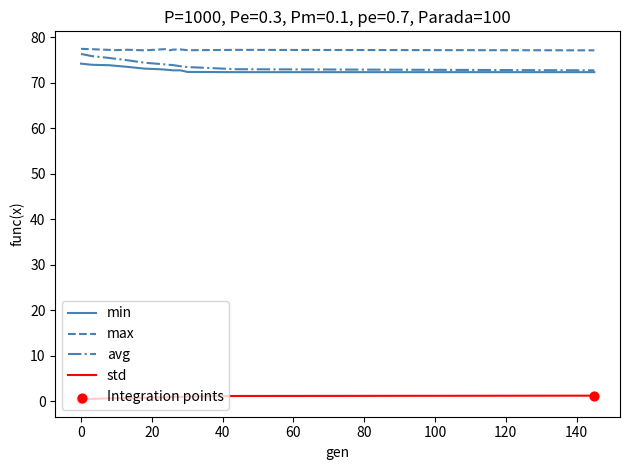

At how many categories does at least one series exceed 33?

15